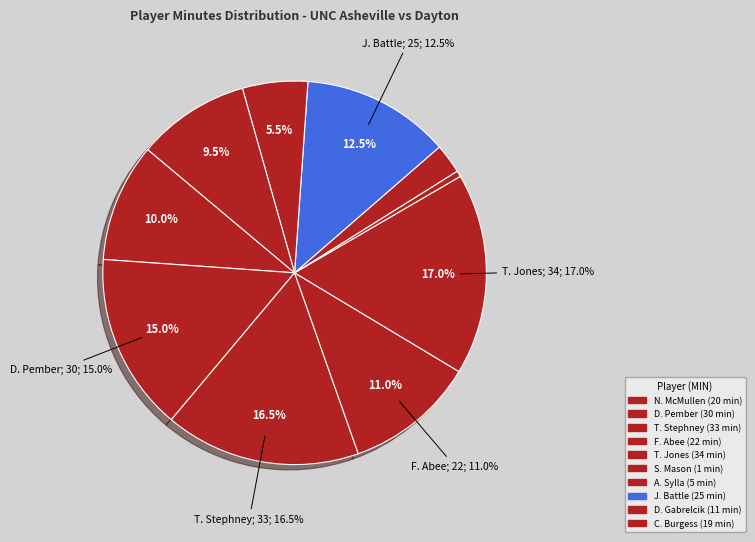

Is it true that D. Pember is 25% of the pie?

False